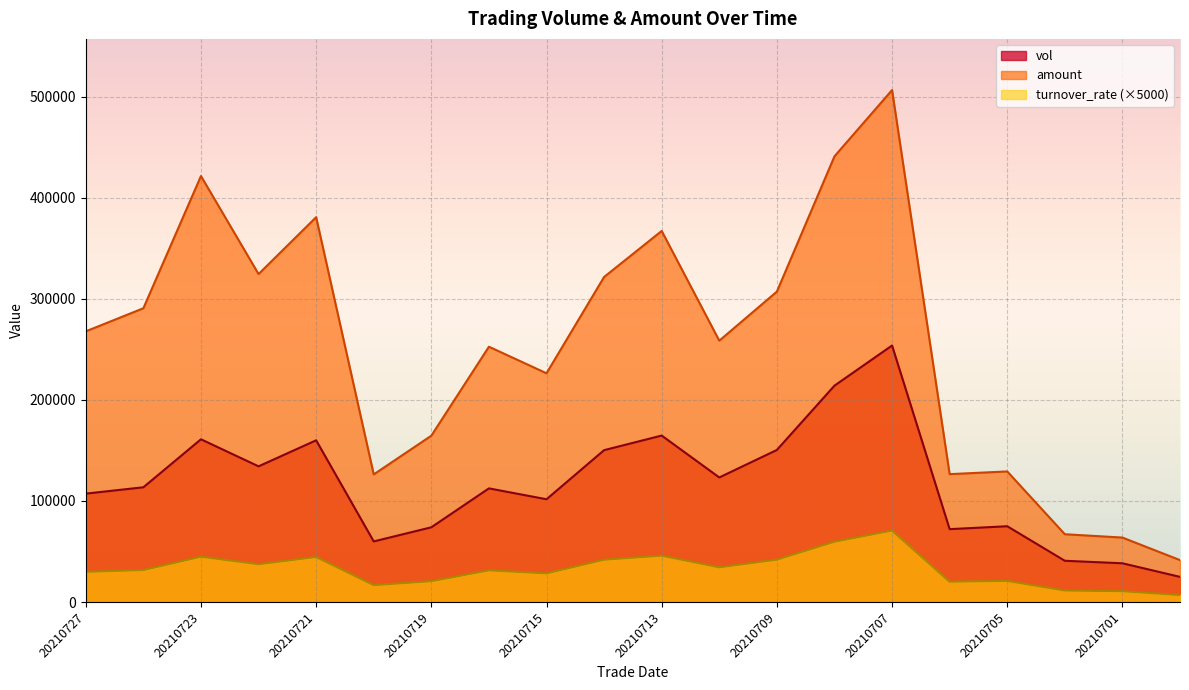

What is the value of the amount point at the 9th from the left?

226290.9